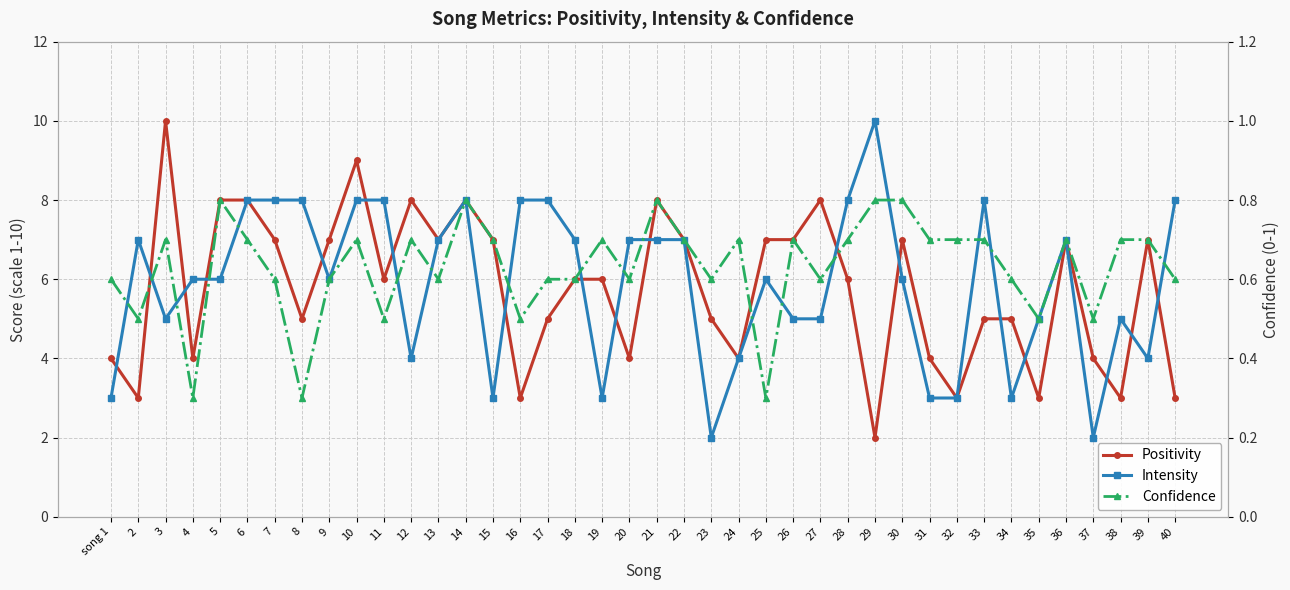

Is it true that Confidence equals 0.9 at 17?

False